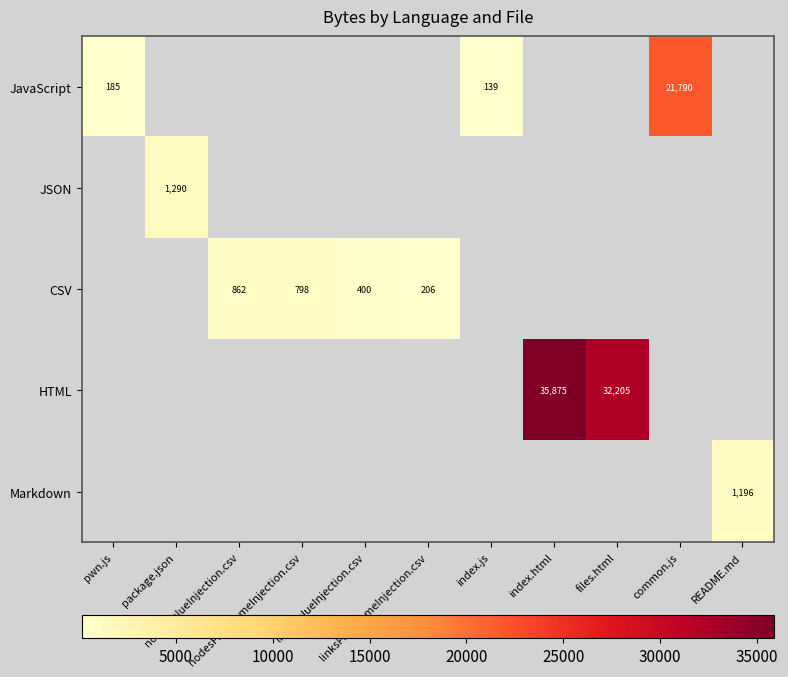

At how many categories does at least one series exceed 35613?

1